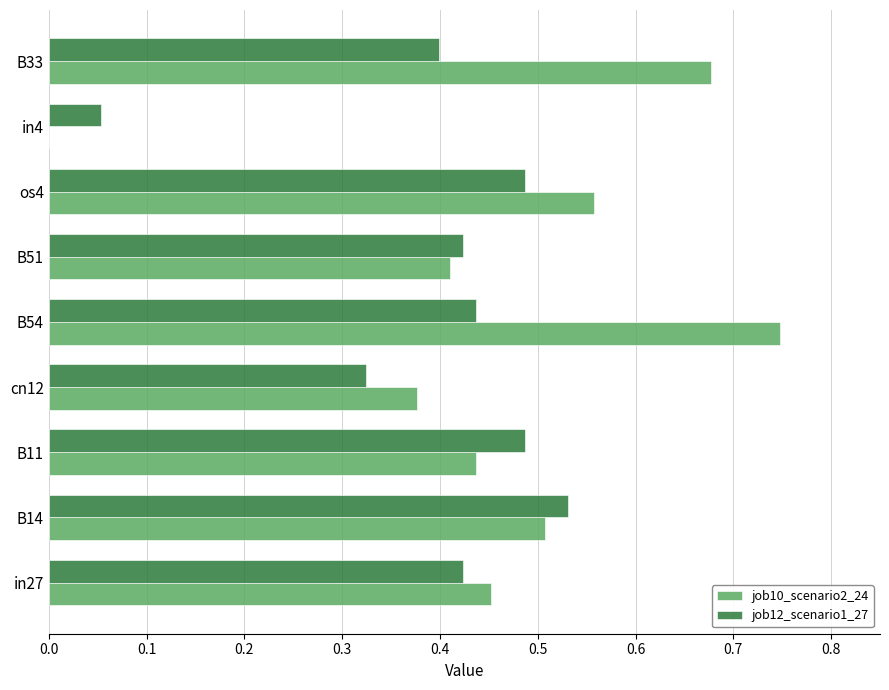

True or false: job10_scenario2_24 has a value of 0.2 at B51.

False